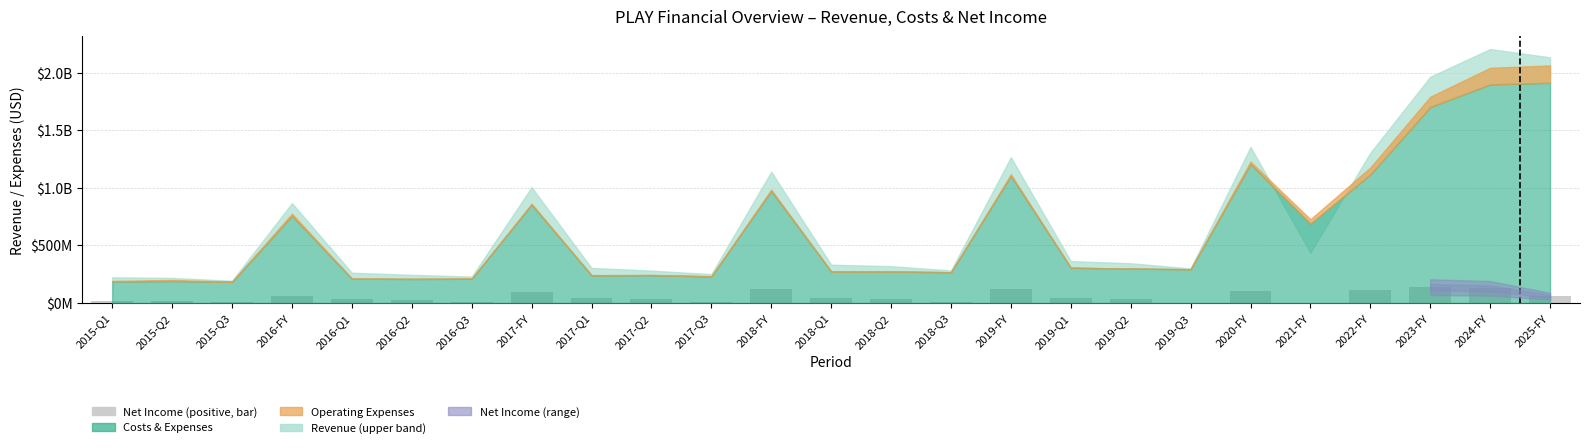

List the labels in order of value, largest first.

2023-FY, 2024-FY, 2018-FY, 2019-FY, 2022-FY, 2020-FY, 2017-FY, 2016-FY, 2025-FY, 2017-Q1, 2019-Q1, 2018-Q1, 2018-Q2, 2019-Q2, 2016-Q1, 2017-Q2, 2016-Q2, 2015-Q1, 2015-Q2, 2017-Q3, 2018-Q3, 2016-Q3, 2015-Q3, 2019-Q3, 2021-FY